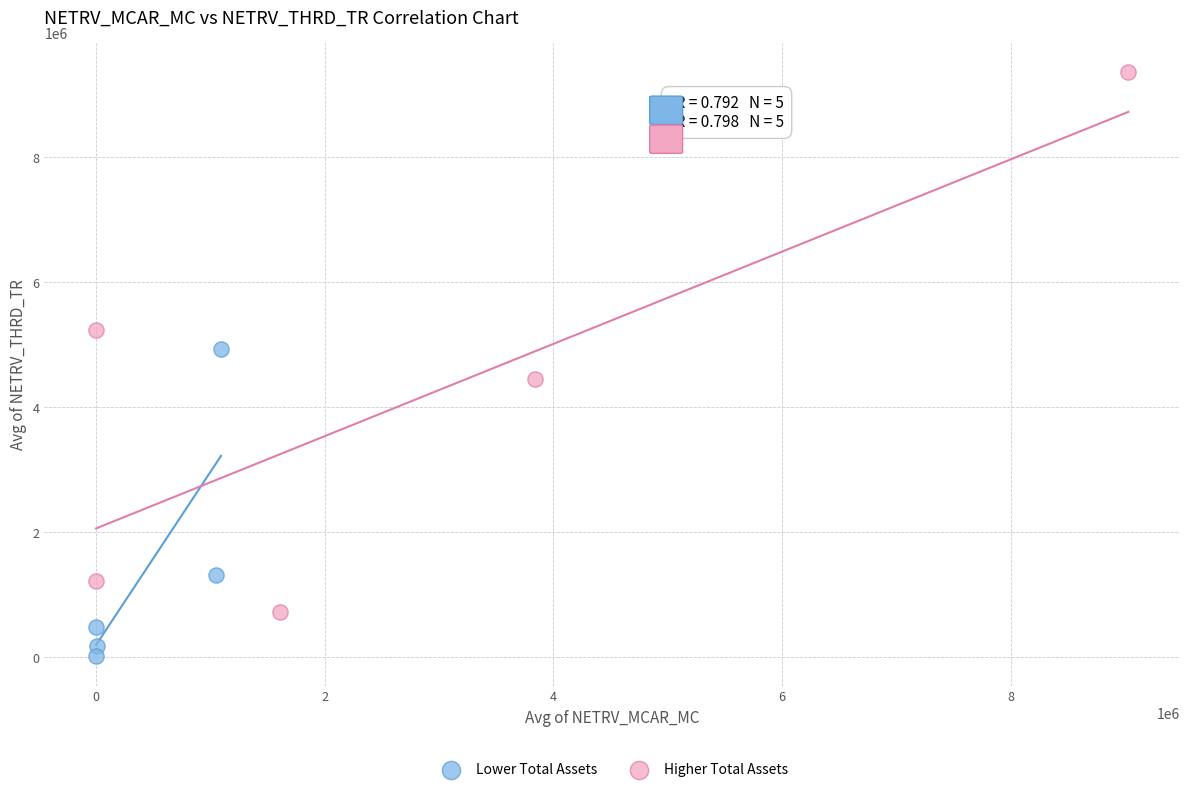

Which series contains the highest Y value?

Higher Total Assets